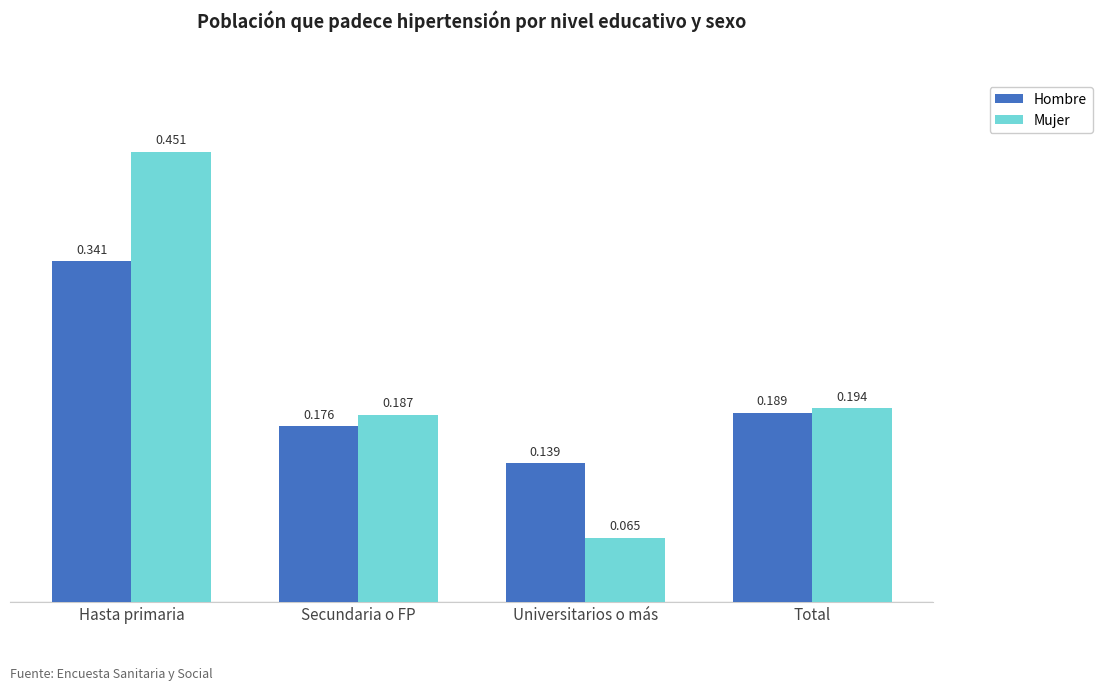

Which series has the largest total across all categories?

Mujer